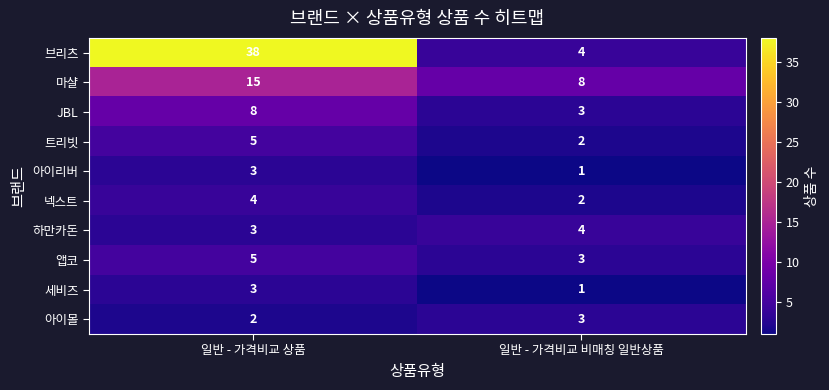

Which series has the widest spread of values?

브리츠